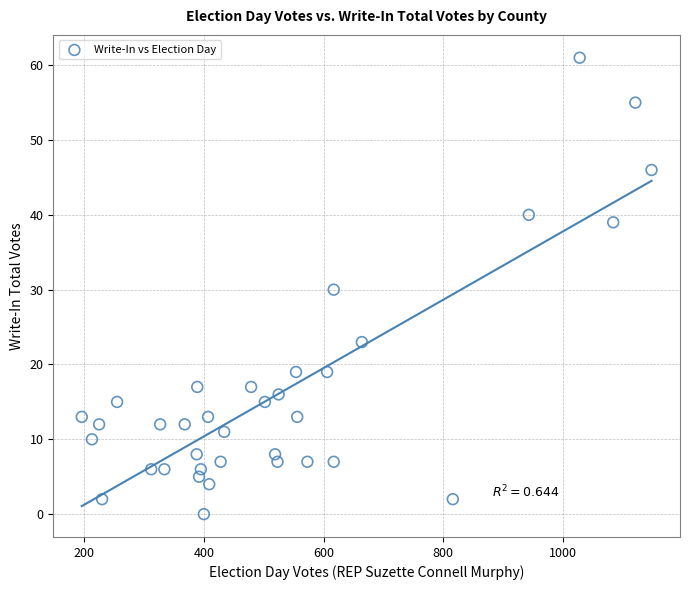

What is the range of X values (max minus min)?

952